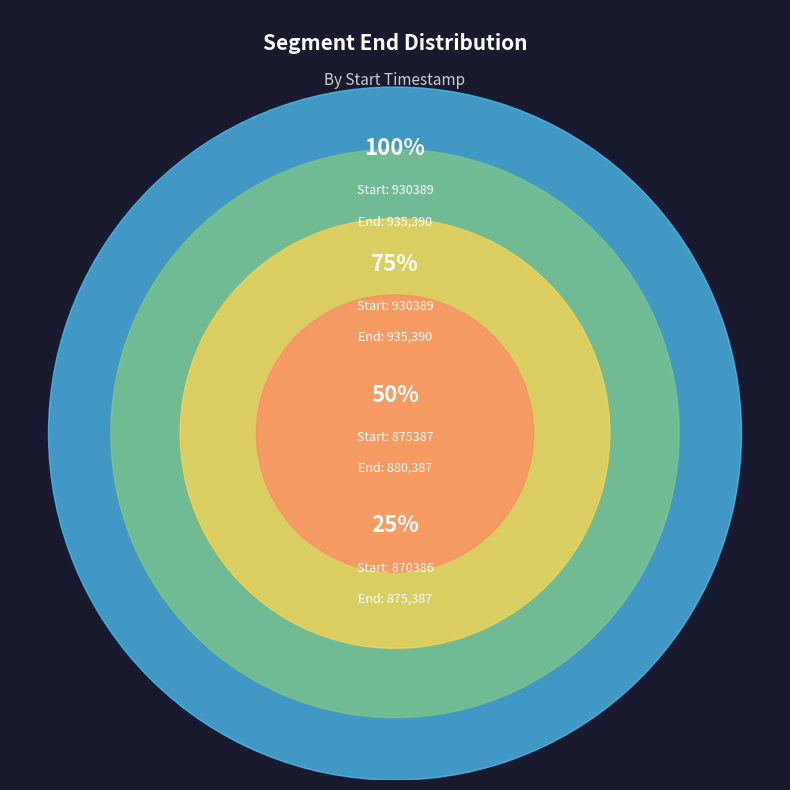

What is the ratio of the value at 875387 to the value at 930389?

0.9